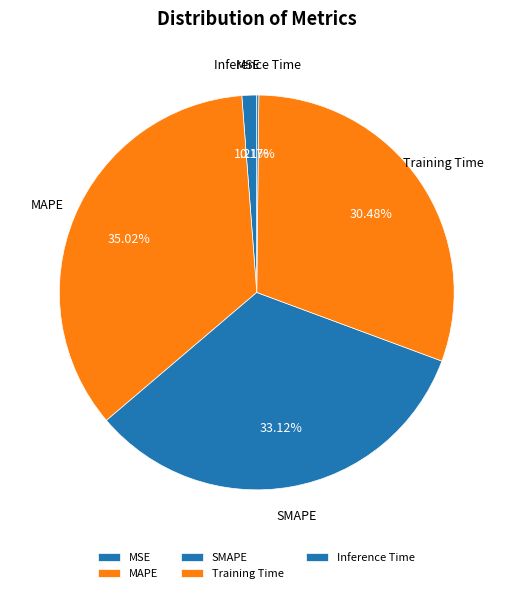

Between SMAPE and Training Time, which is larger?

SMAPE